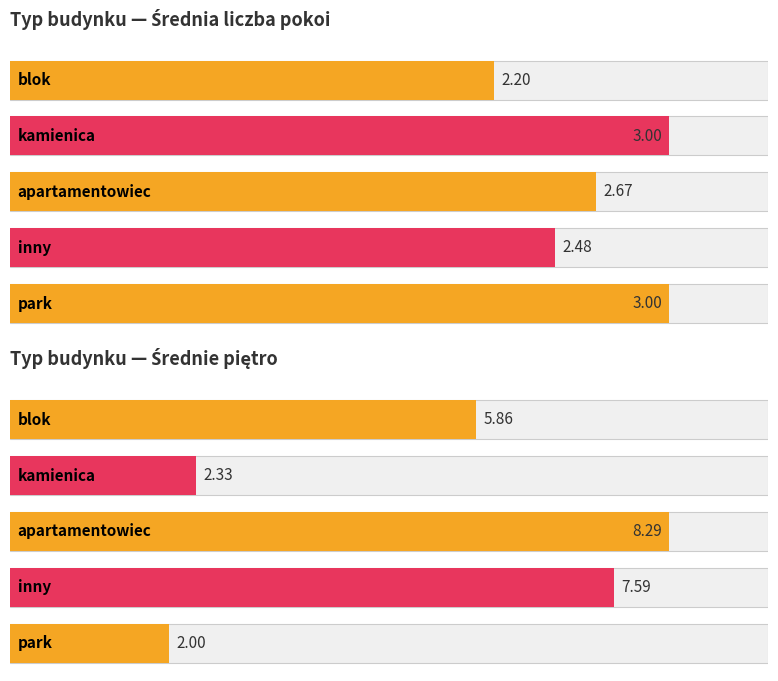

Which series has the largest total across all categories?

Piętro